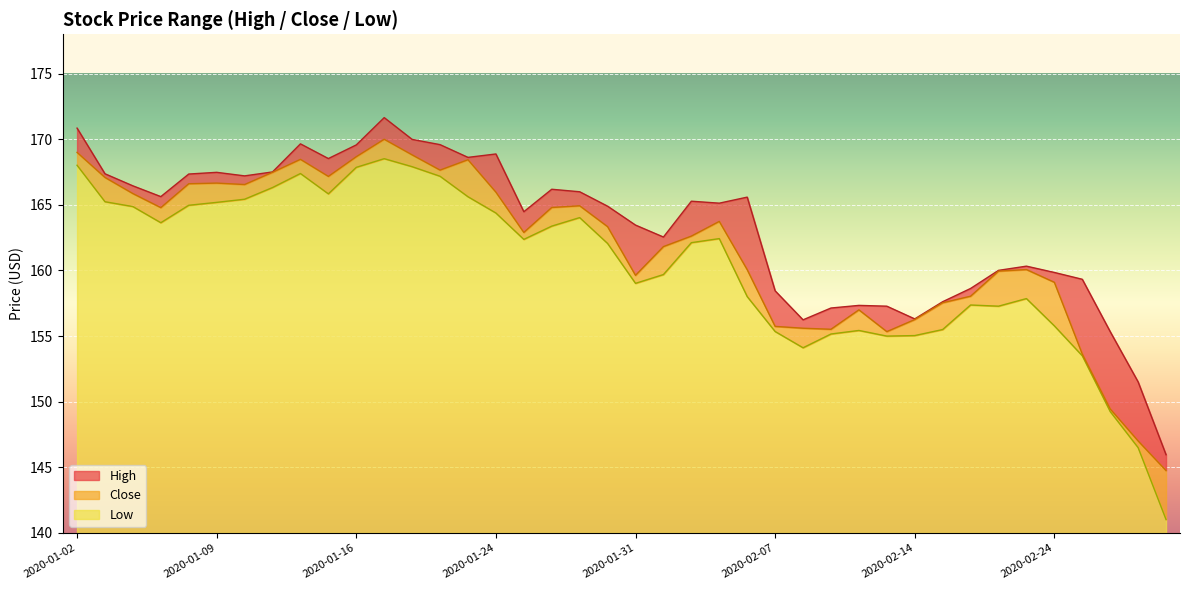

Rank the series by their average value, from lowest to highest.

Low, Close, High